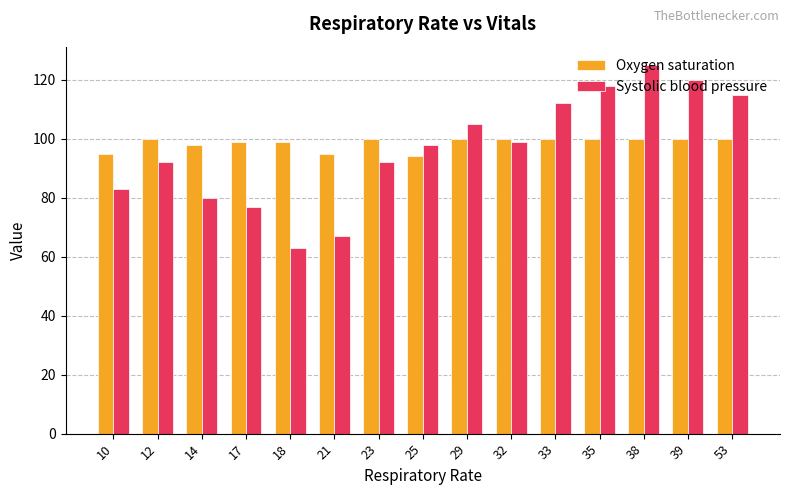

At 10, list the series in order from smallest to largest.

Systolic blood pressure, Oxygen saturation